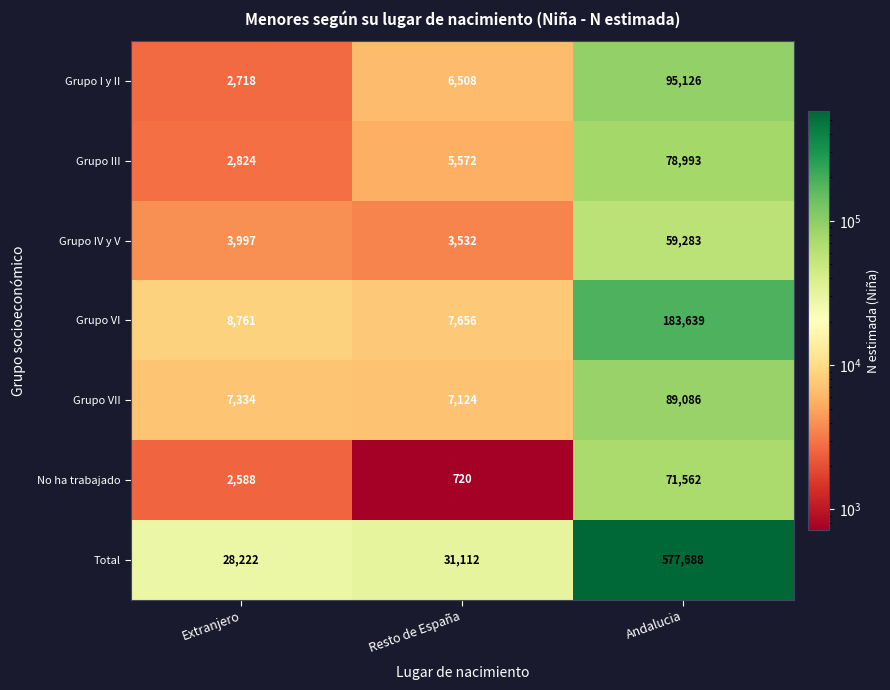

Rank the series at Resto de España from highest to lowest value.

Total, Grupo VI, Grupo VII, Grupo I y II, Grupo III, Grupo IV y V, No ha trabajado